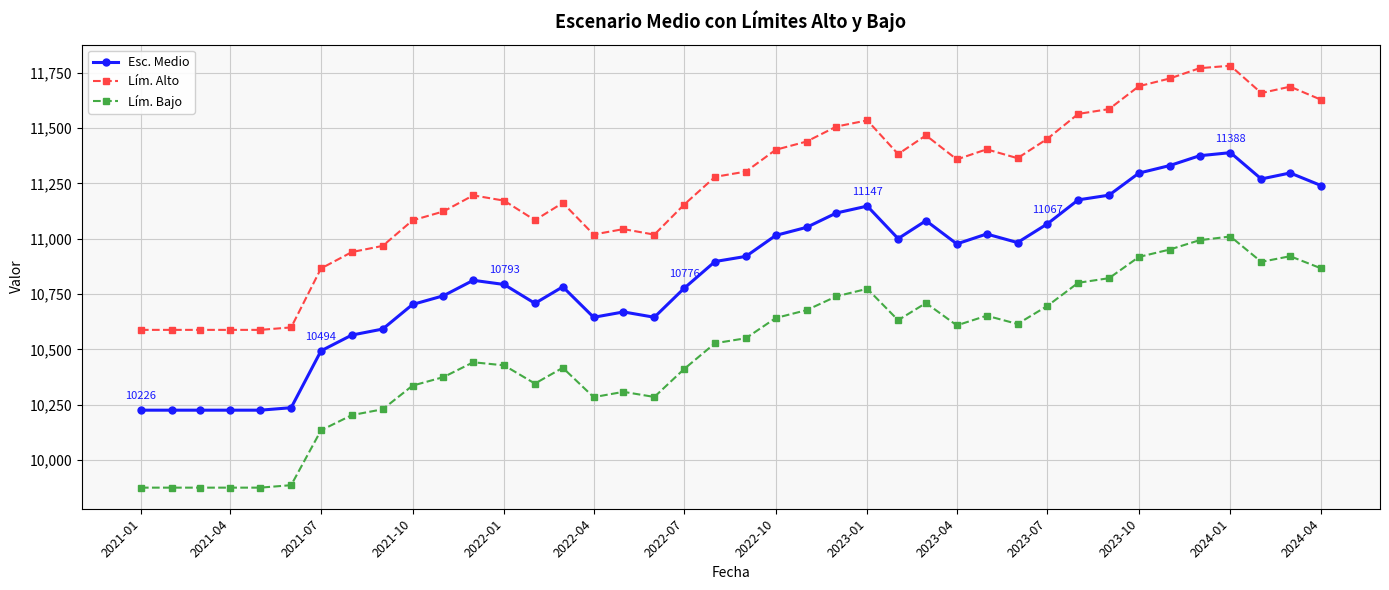

Which series has the largest total across all categories?

Lím. Alto